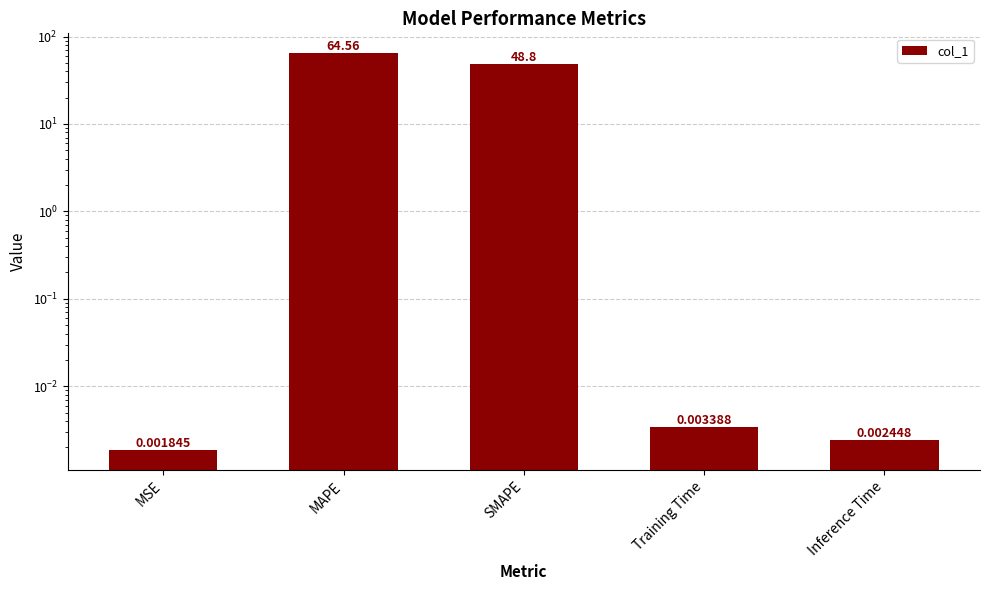

The chart shows a value of 64.6 at MAPE. True or false?

True